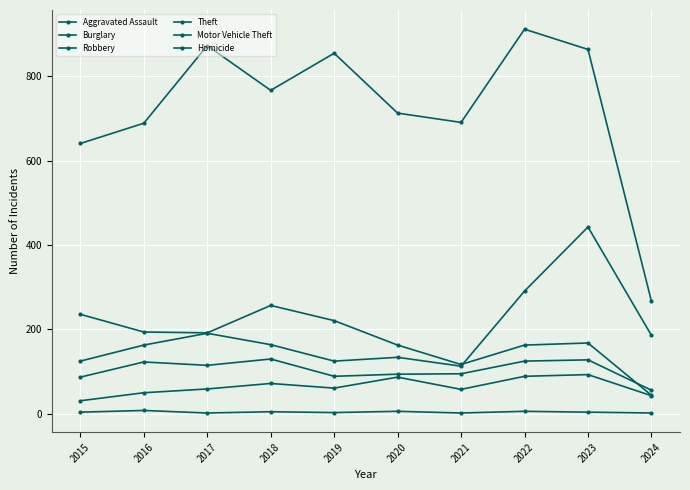

List the labels in order of Theft value, largest first.

2022, 2017, 2023, 2019, 2018, 2020, 2021, 2016, 2015, 2024